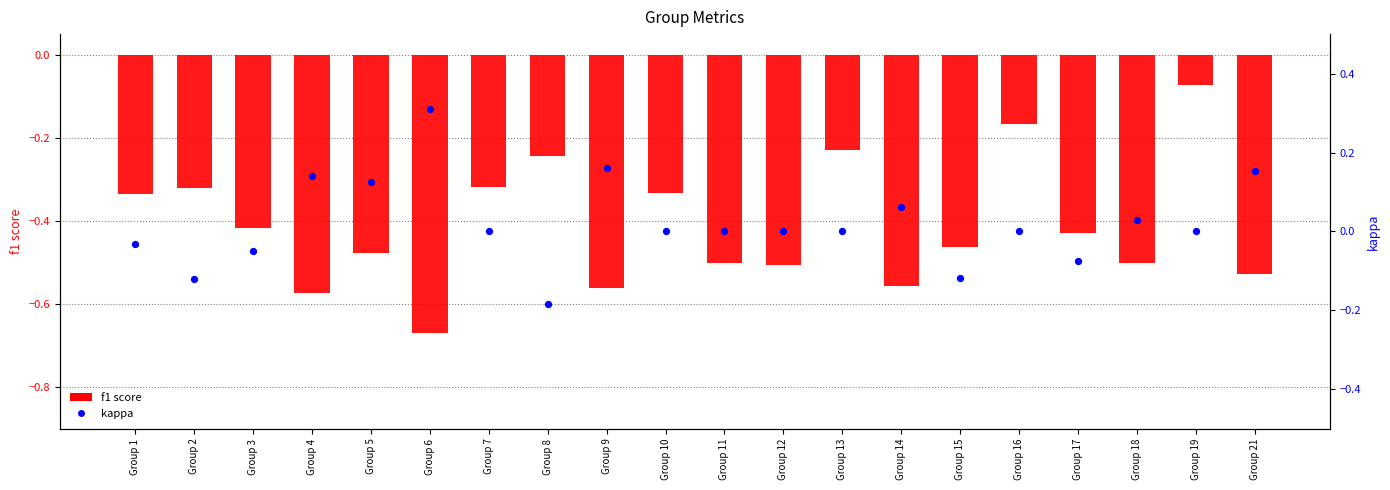

Which series has the largest total across all categories?

kappa